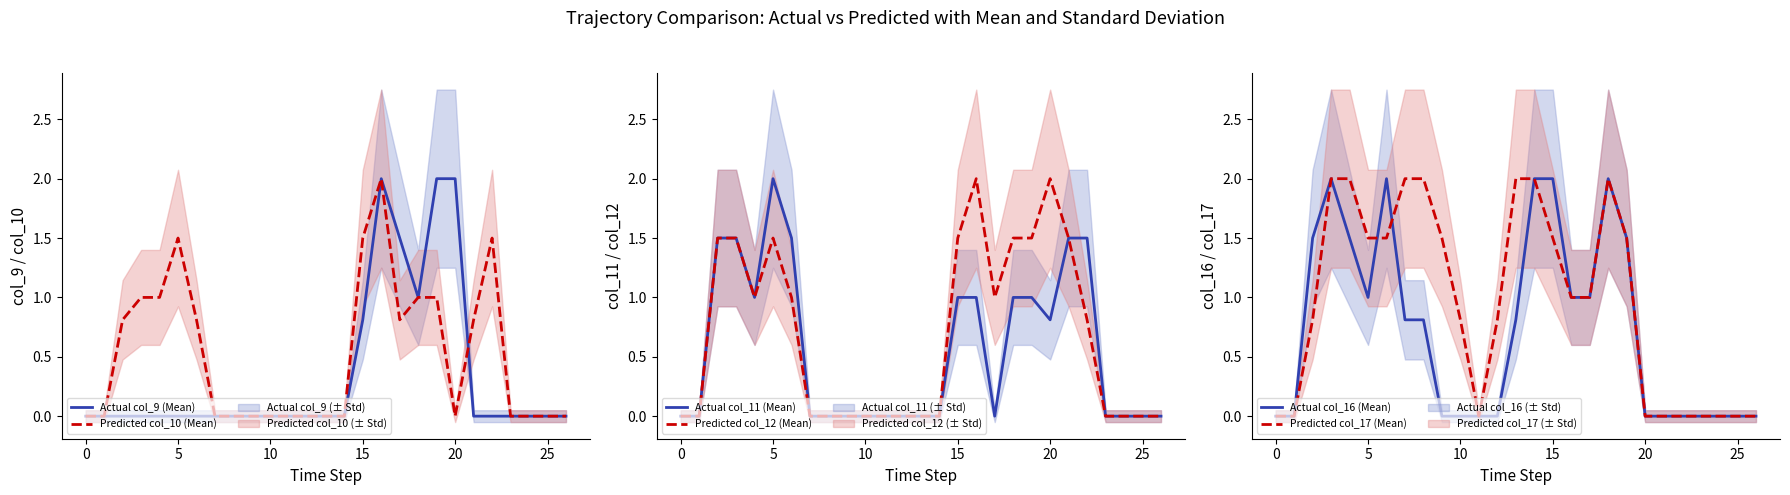

What is the total value across all series at 17?

5.3